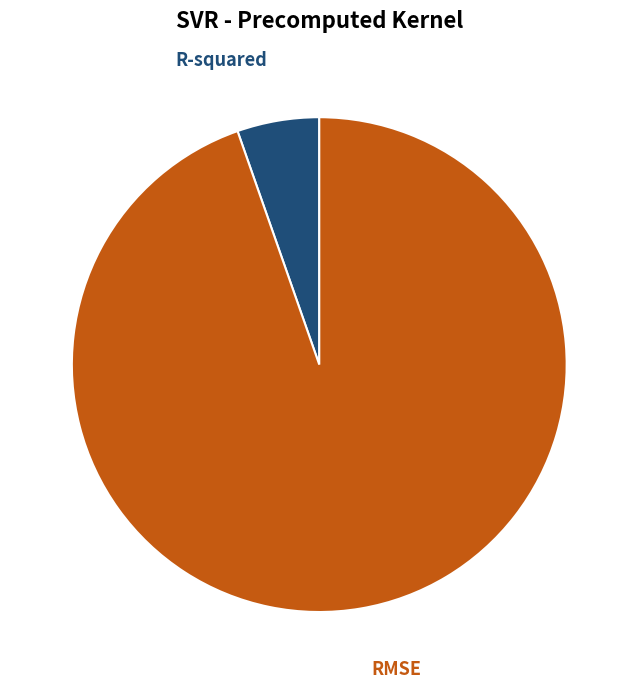

The R-squared slice represents 14% of the pie. True or false?

False